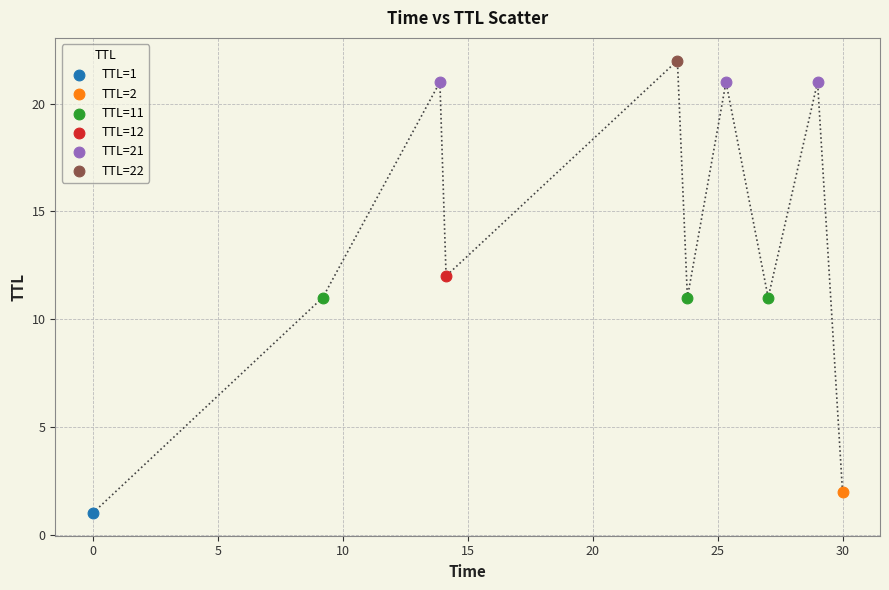

Which series contains the highest Y value?

TTL=22